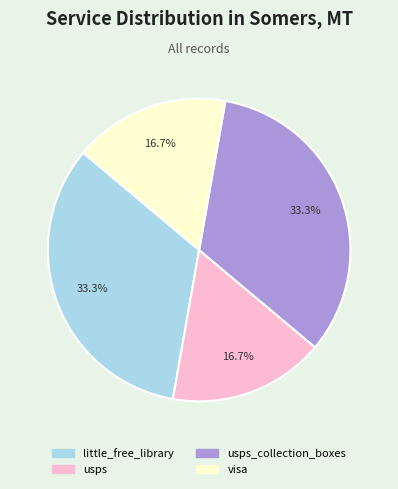

Is there any slice that represents more than half of the pie?

No